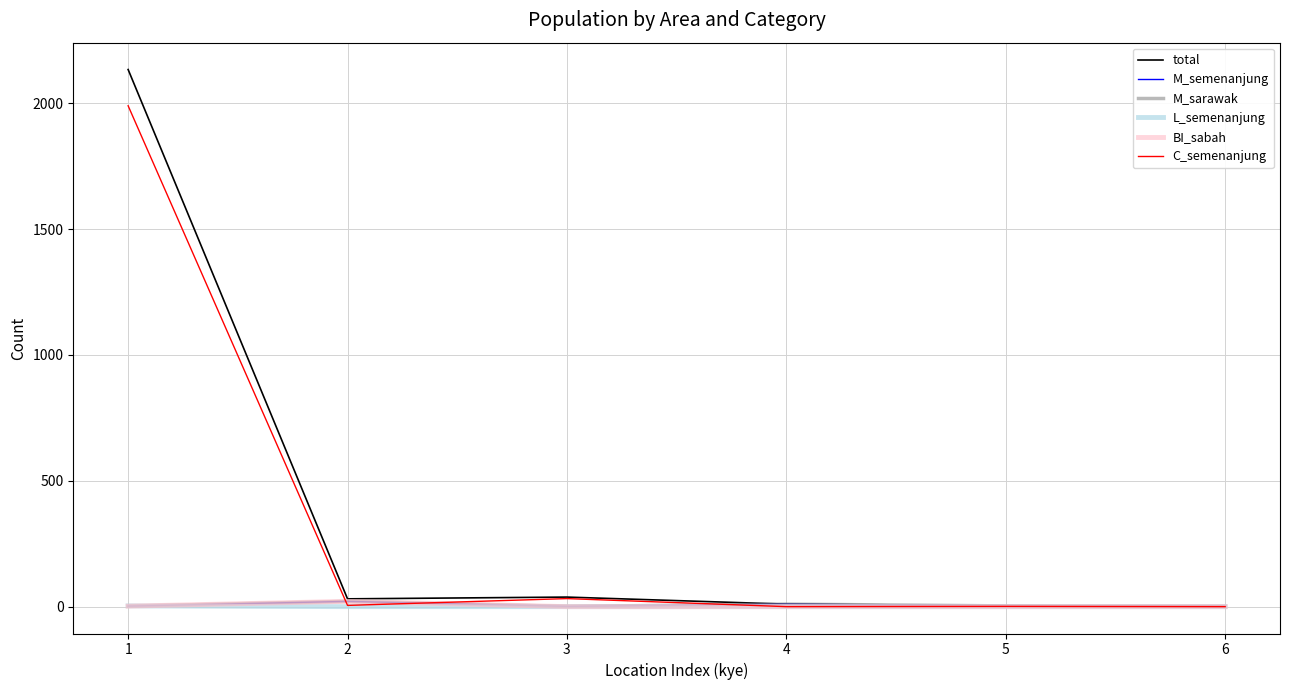

True or false: L_semenanjung and M_sarawak intersect in this chart.

True